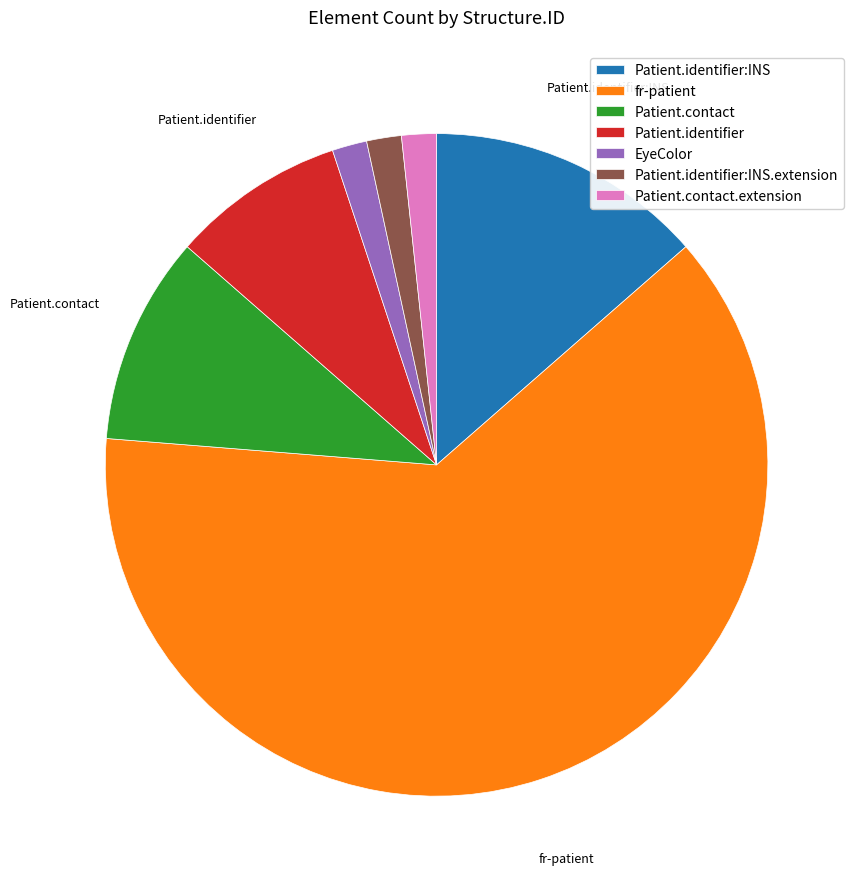

Which category accounts for the majority?

fr-patient